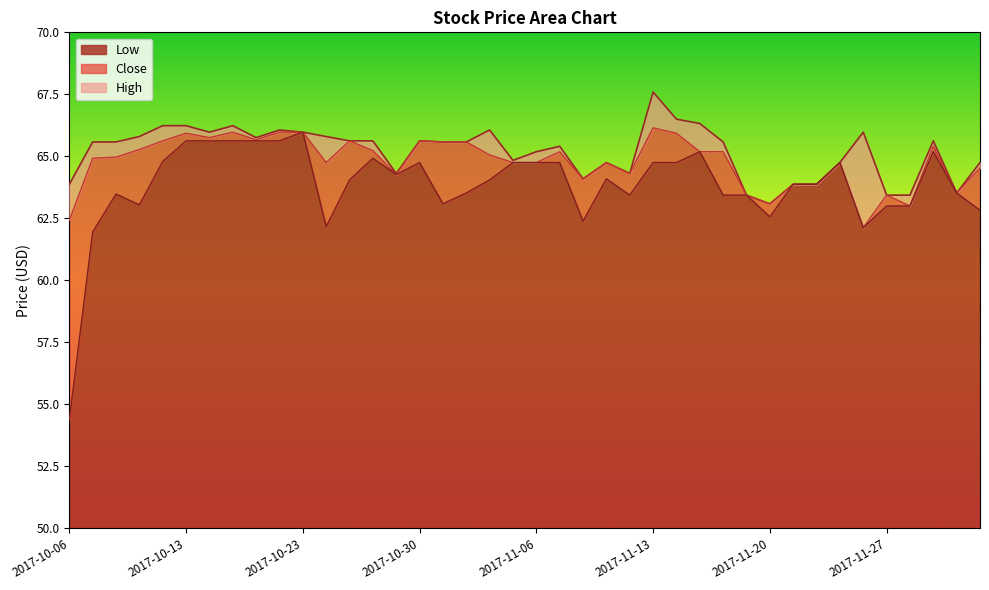

Is it true that Low equals 38.8 at 2017-11-17?

False